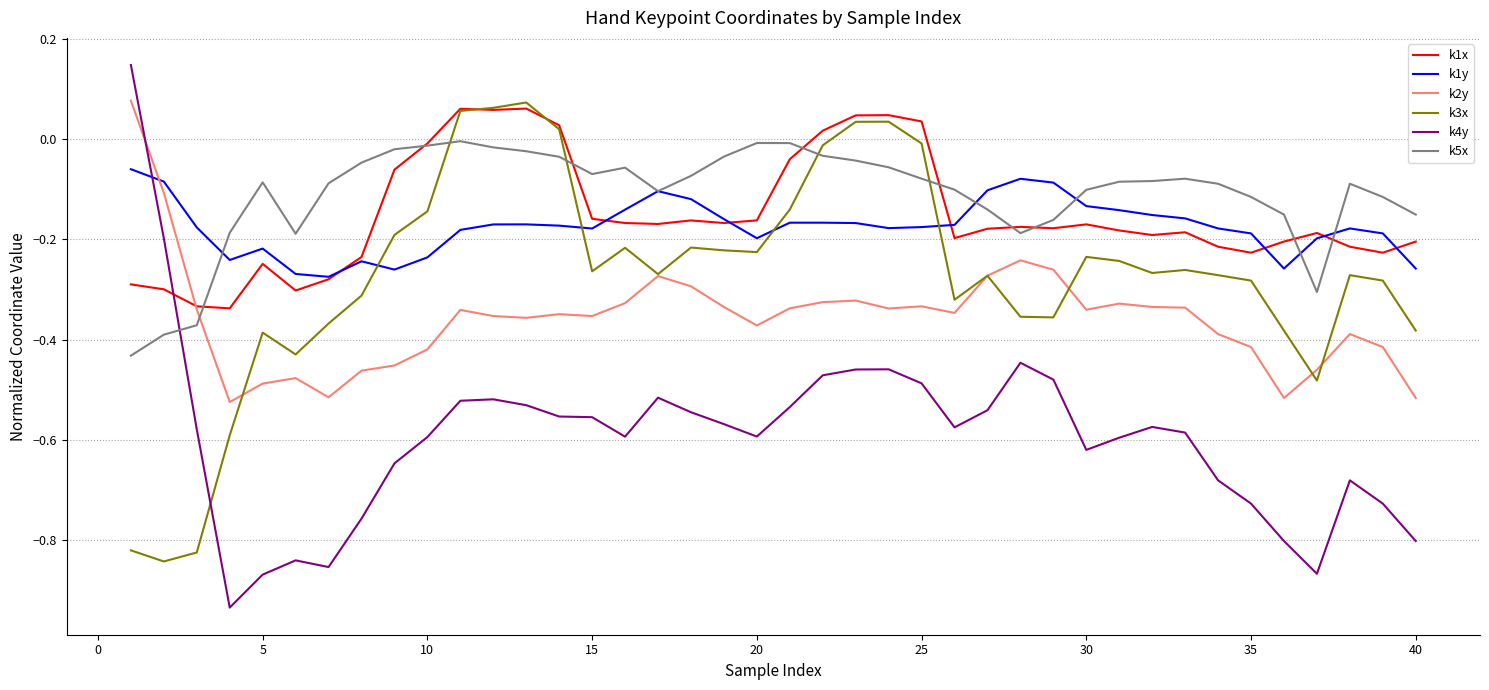

How many intersections are there between k3x and k1y?

4